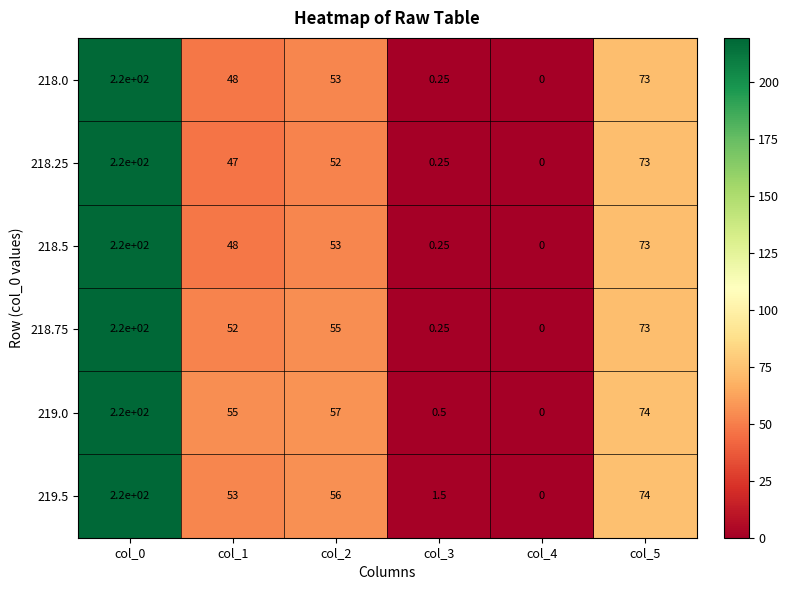

Is the value of 219.5 at col_4 greater than the value of 218.0 at col_1?

No